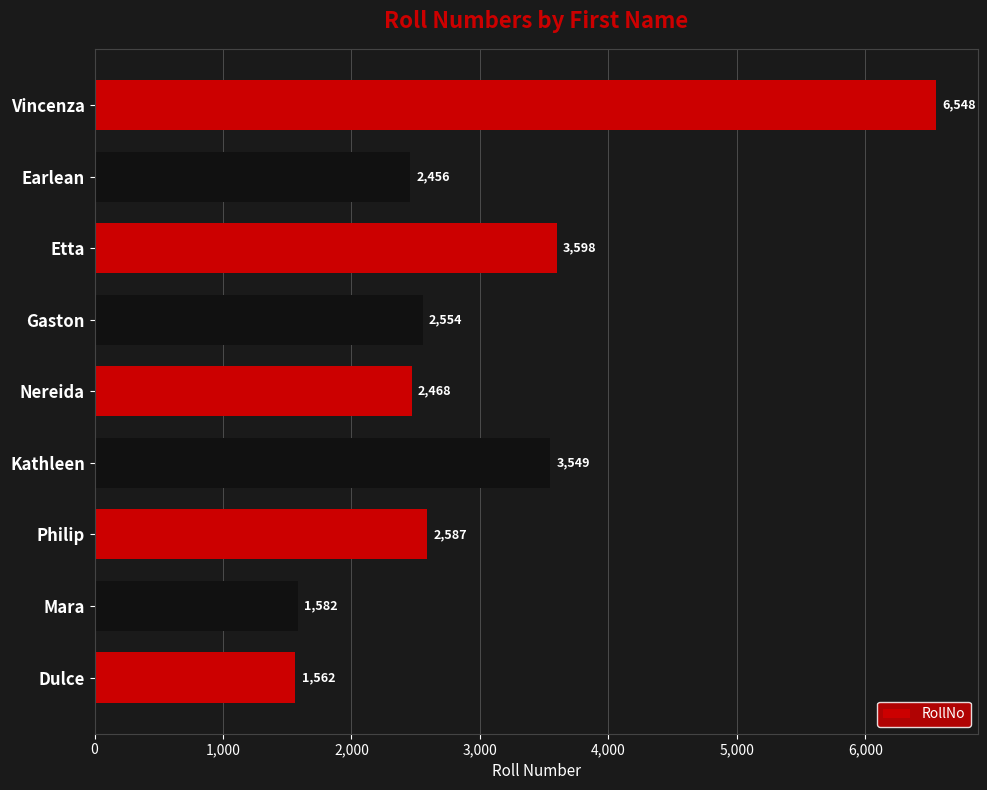

How many values are below 2554?

4